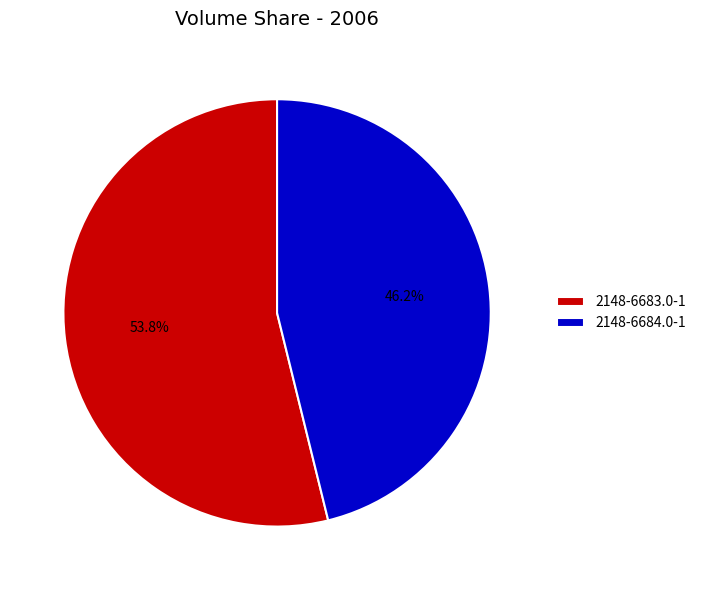

To the nearest percent, what is the average slice percentage?

50%